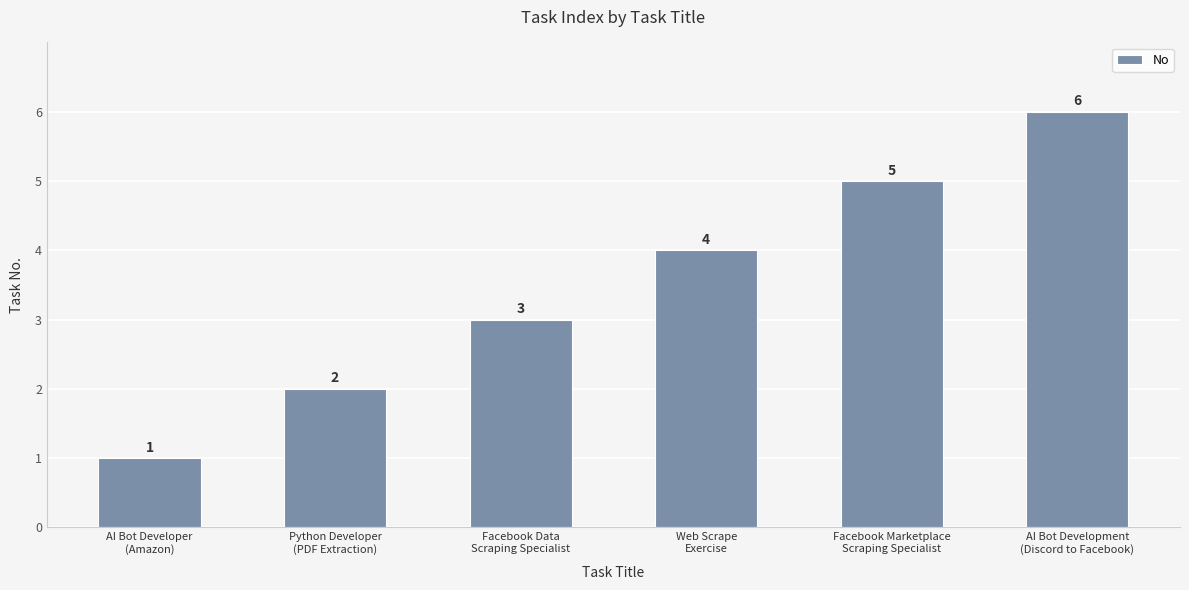

The chart shows a value of 1 at Web Scrape
Exercise. True or false?

False